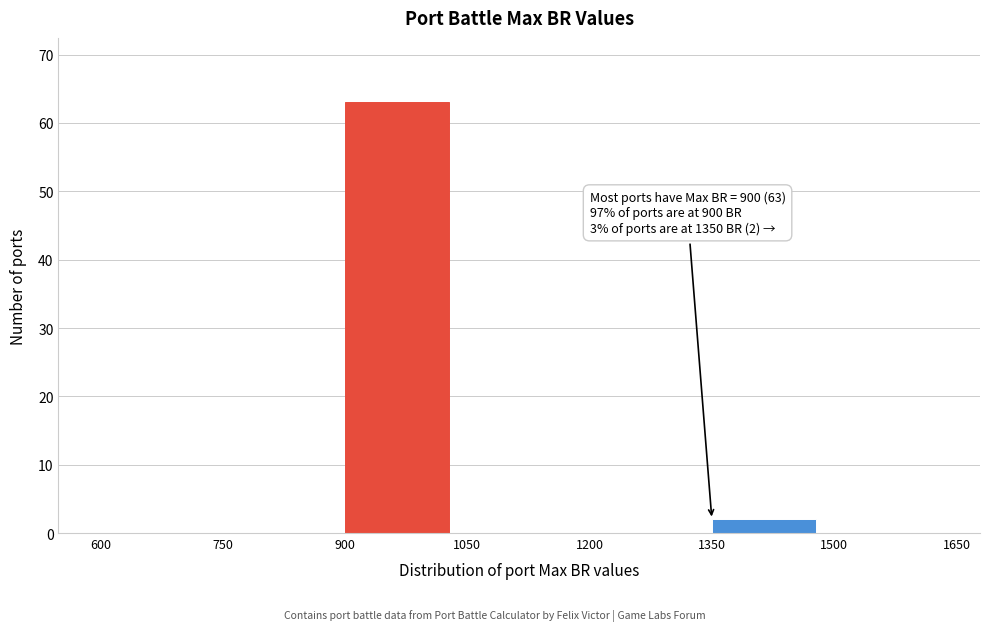

Over which range of the x-axis is the bar tallest?

900 to 1050